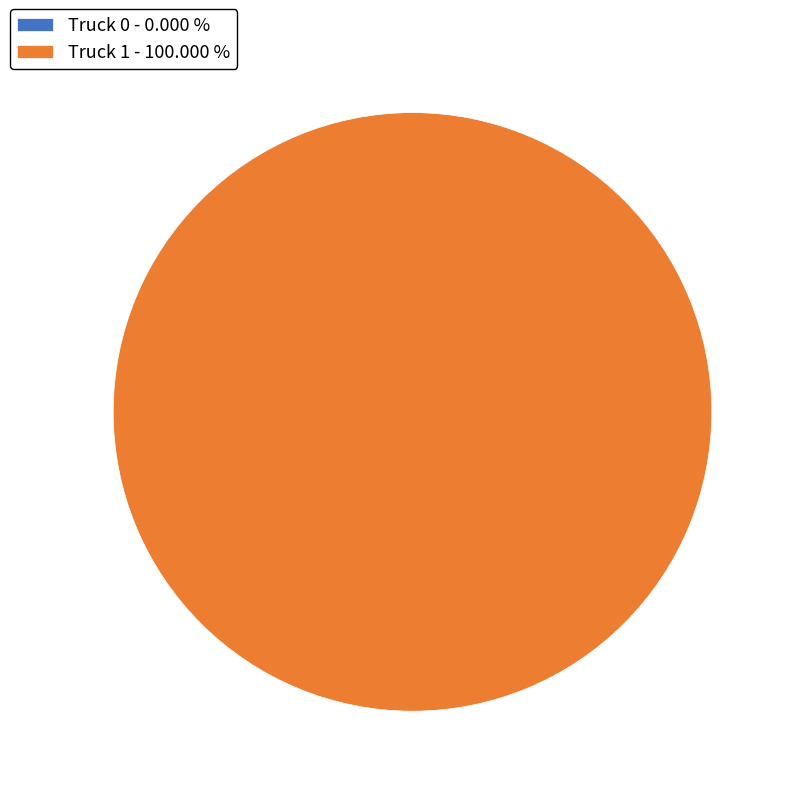

Does any single category account for the majority?

Yes